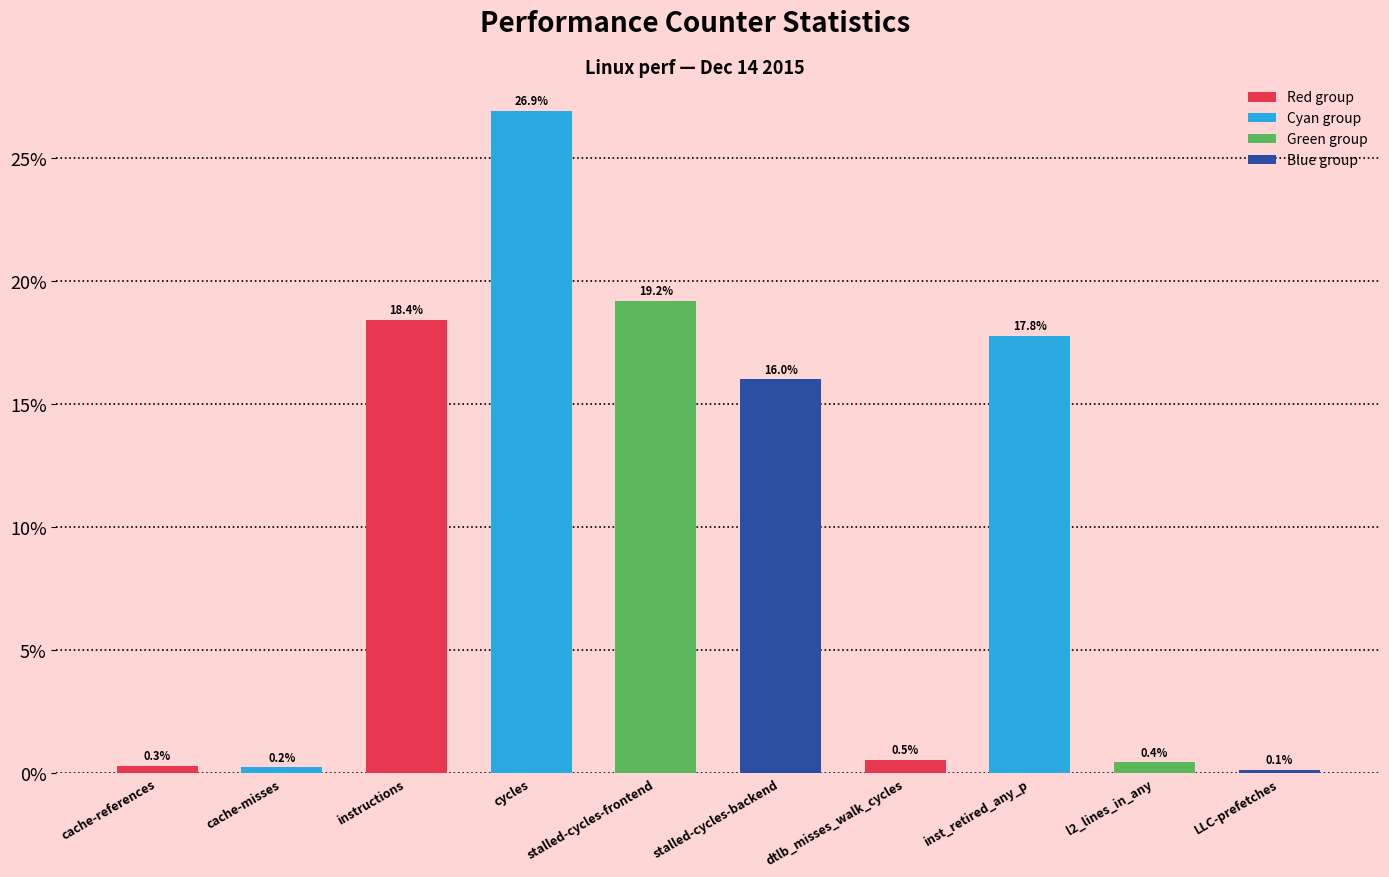

What is the greatest value displayed?

26.9